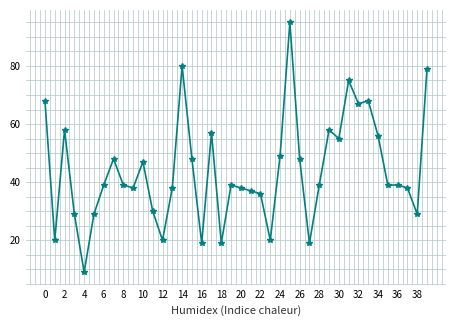

What is the greatest value displayed?

95